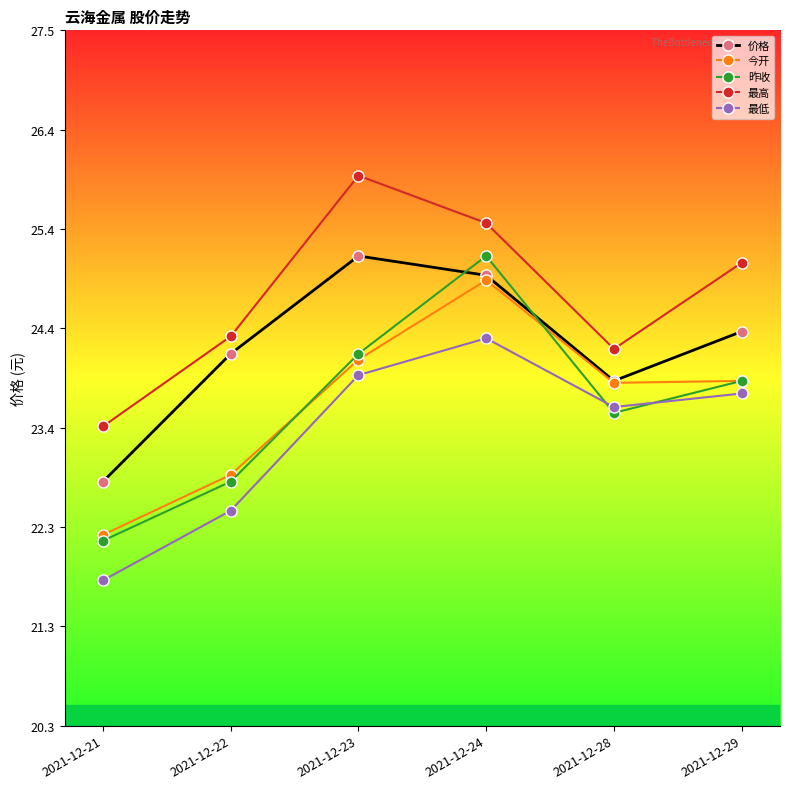

At which label does 最高 first exceed 25?

2021-12-23